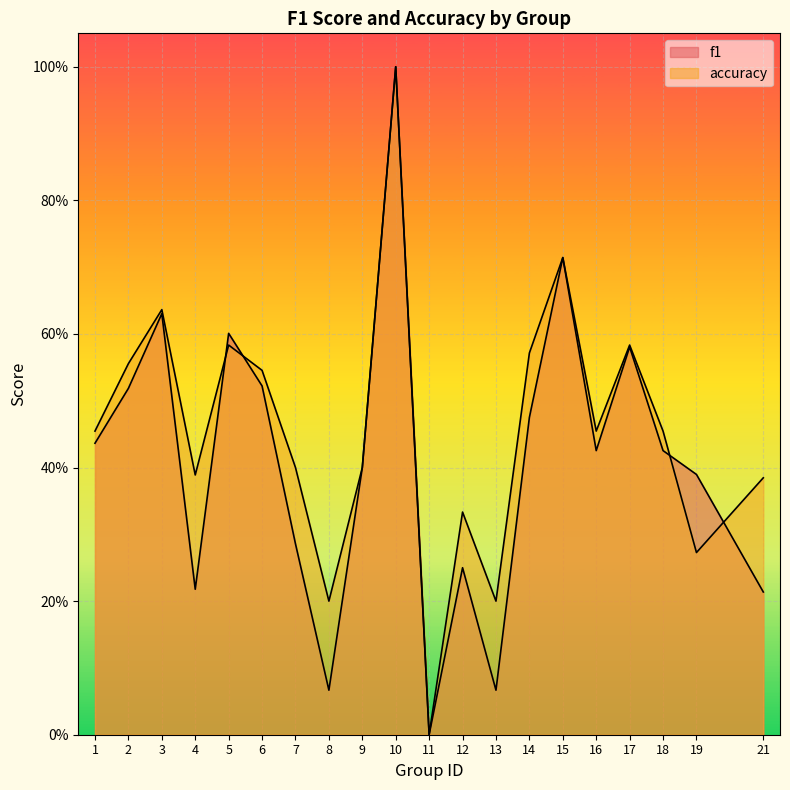

Which series has the largest range (max minus min)?

f1